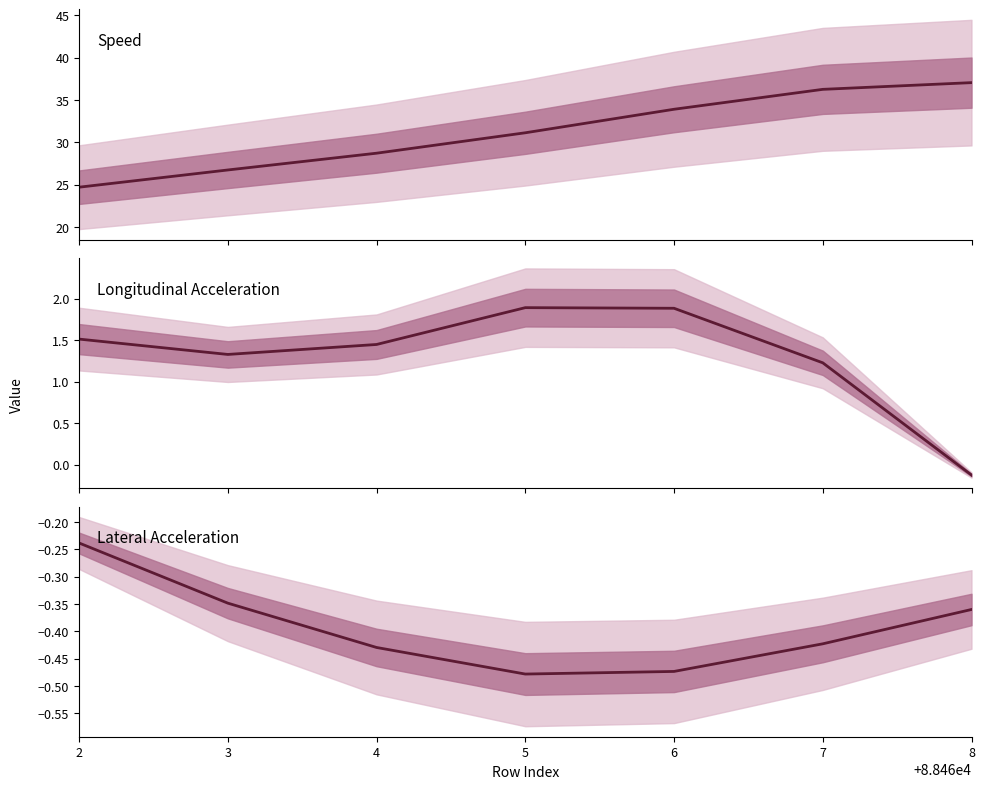

Does the chart display data point markers on the line(s)?

No